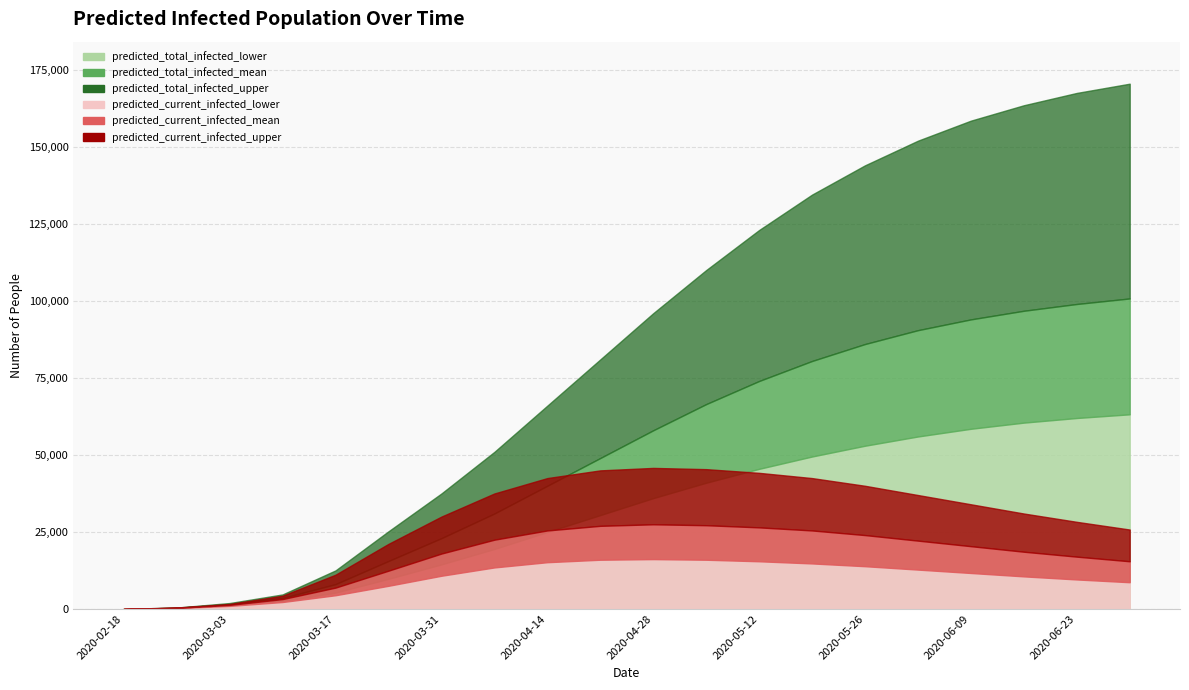

What is the sum of all predicted_current_infected_lower values?

200981